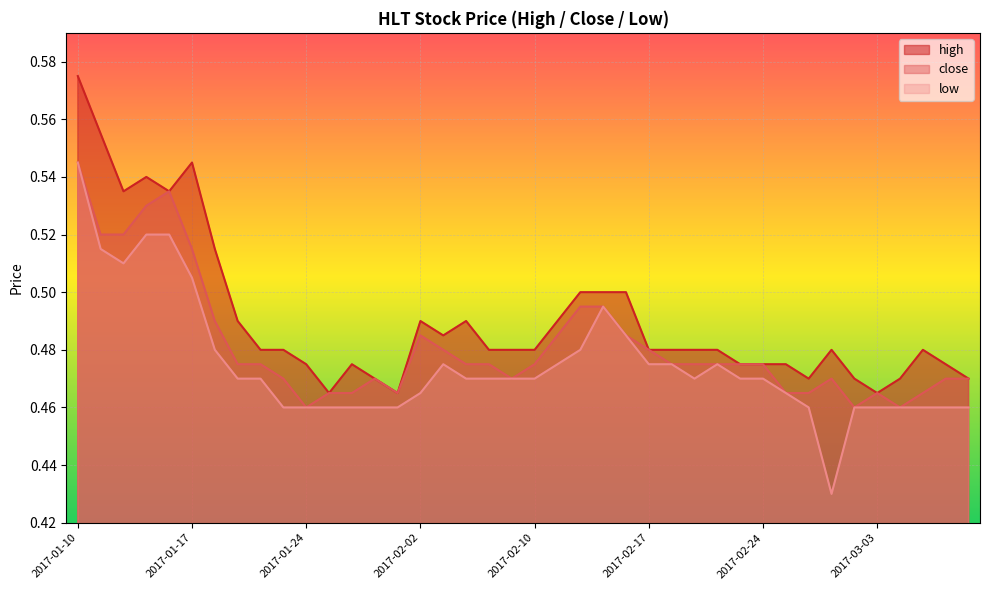

List the series in order of their peak value, lowest first.

close, low, high